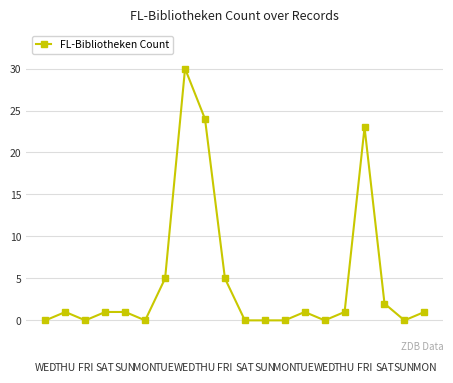

How many distinct data groups are displayed?

1